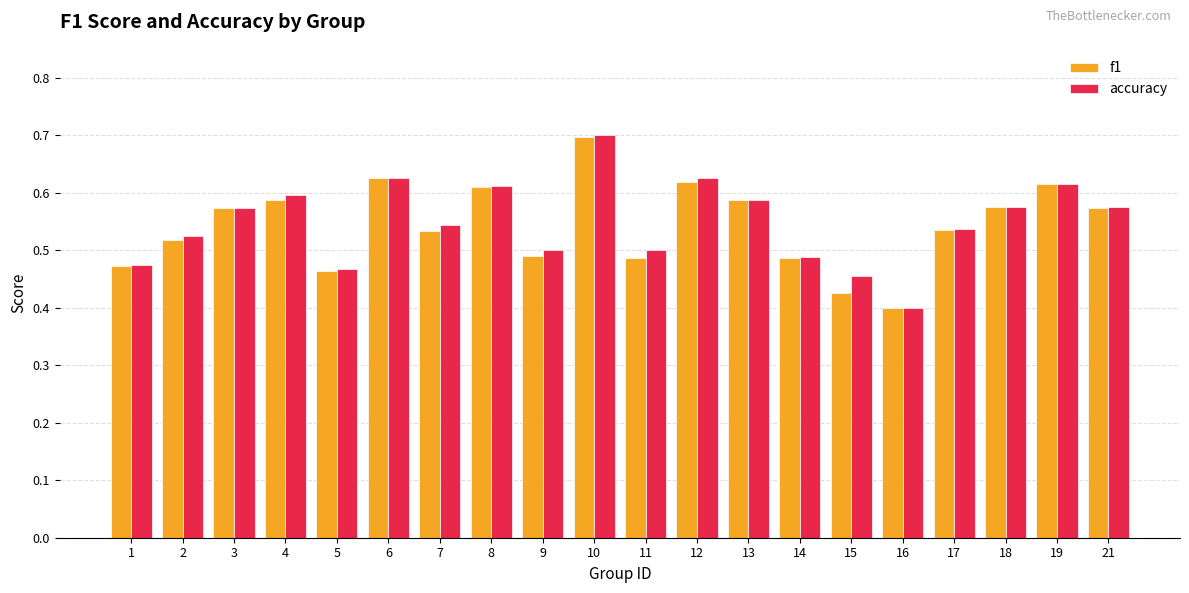

Which category has the lowest value in the f1 series?

16